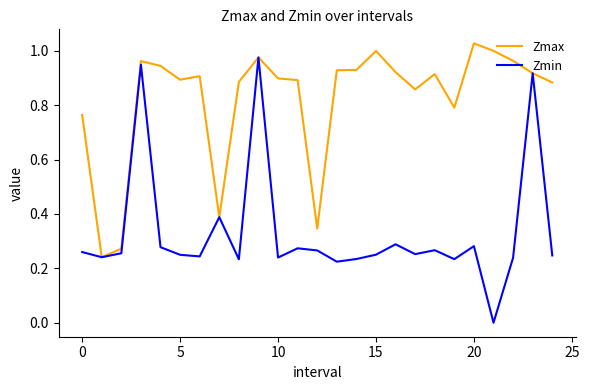

List the series in order of their overall mean, lowest first.

Zmin, Zmax